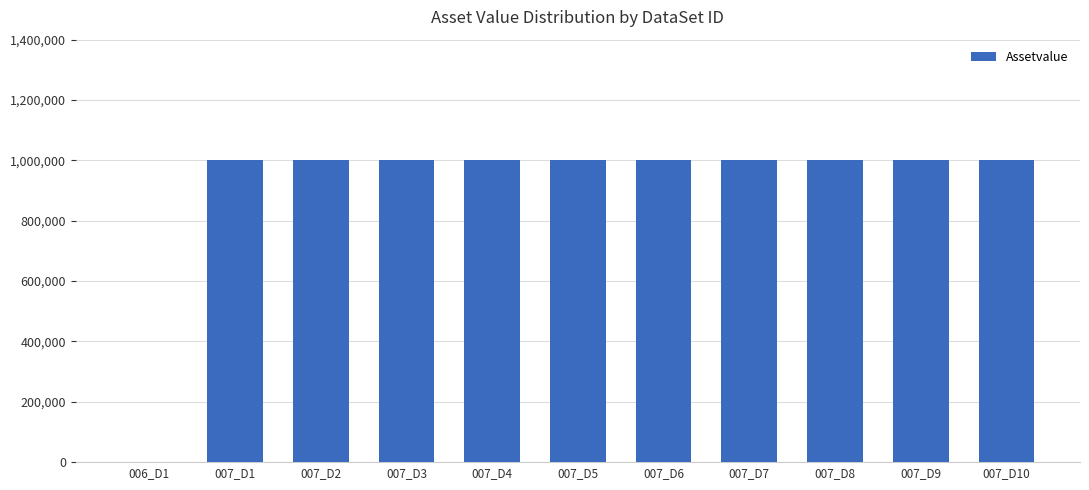

What is the maximum value shown in the chart?

1000000